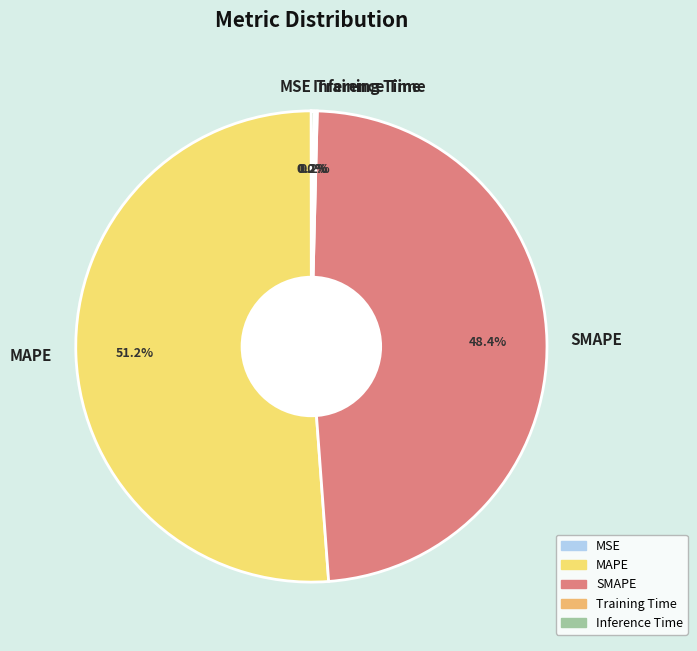

What is the majority slice?

MAPE